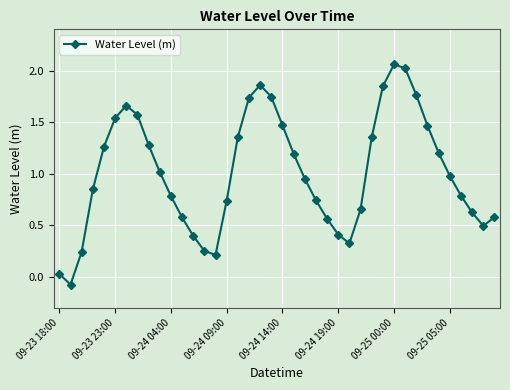

How many points are lower than both their immediate neighbors (excluding endpoints)?

4